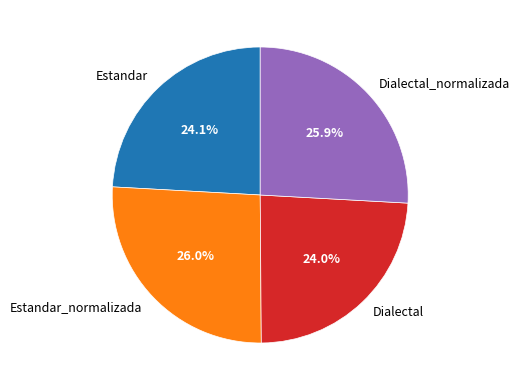

How many segments does this pie chart have?

4